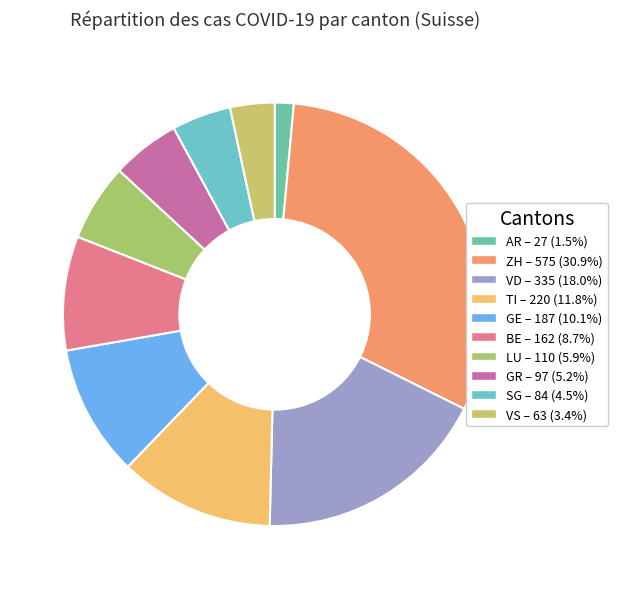

Count the number of slices in the pie.

10